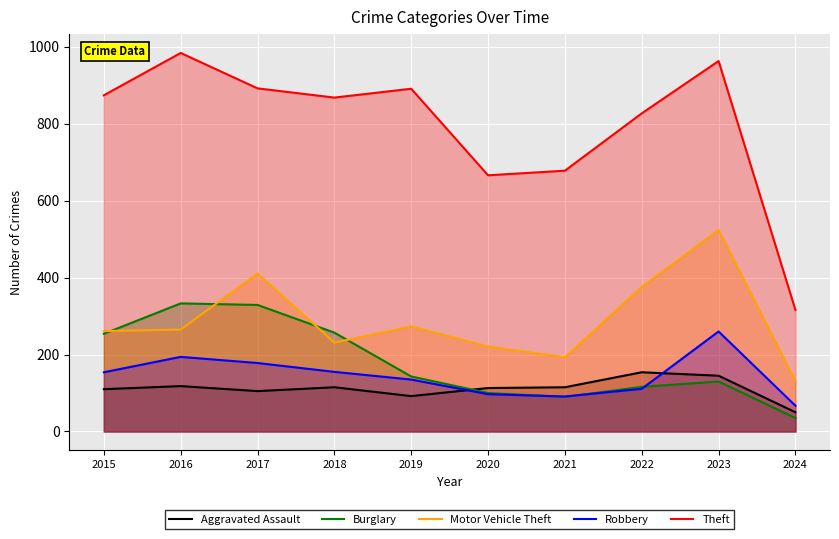

Which category has the highest value in the Aggravated Assault series?

2022